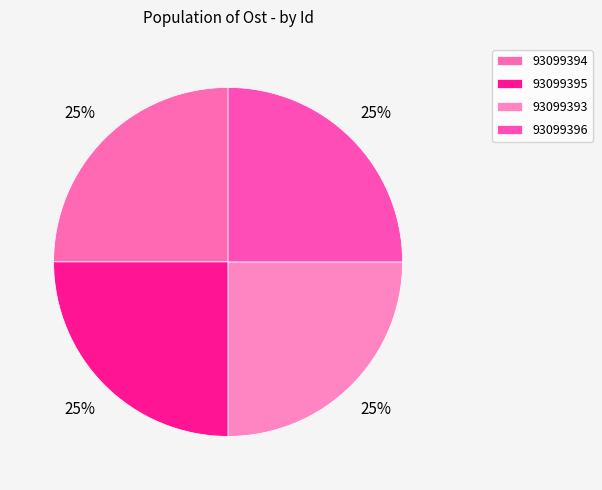

What percentage do 93099394 and 93099395 together represent?

50.0%